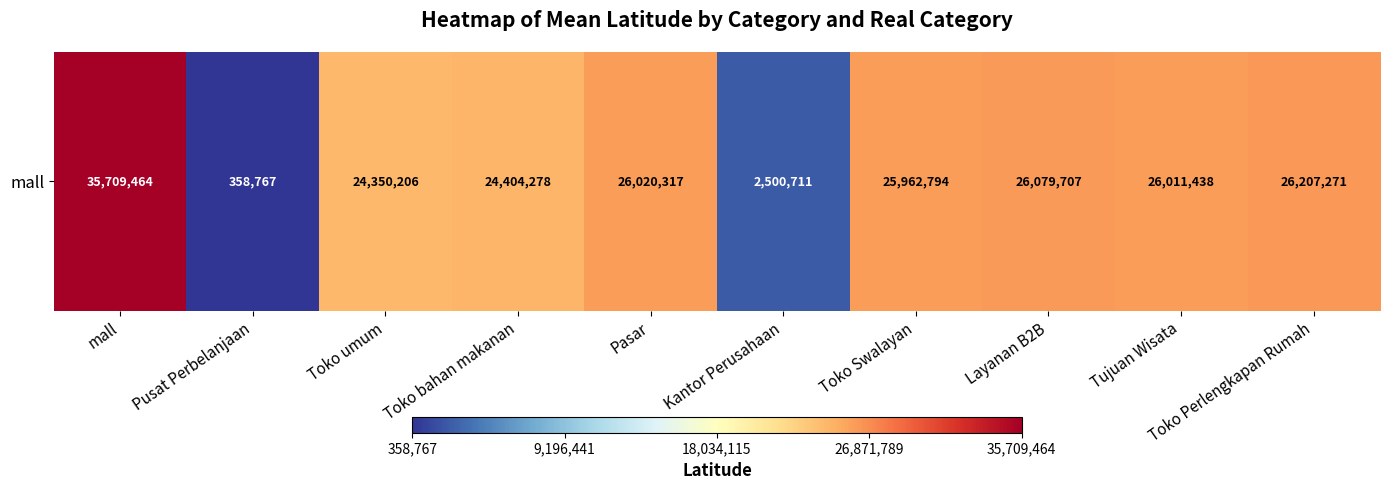

What is the change in value from Toko bahan makanan to Pasar?

+1616039